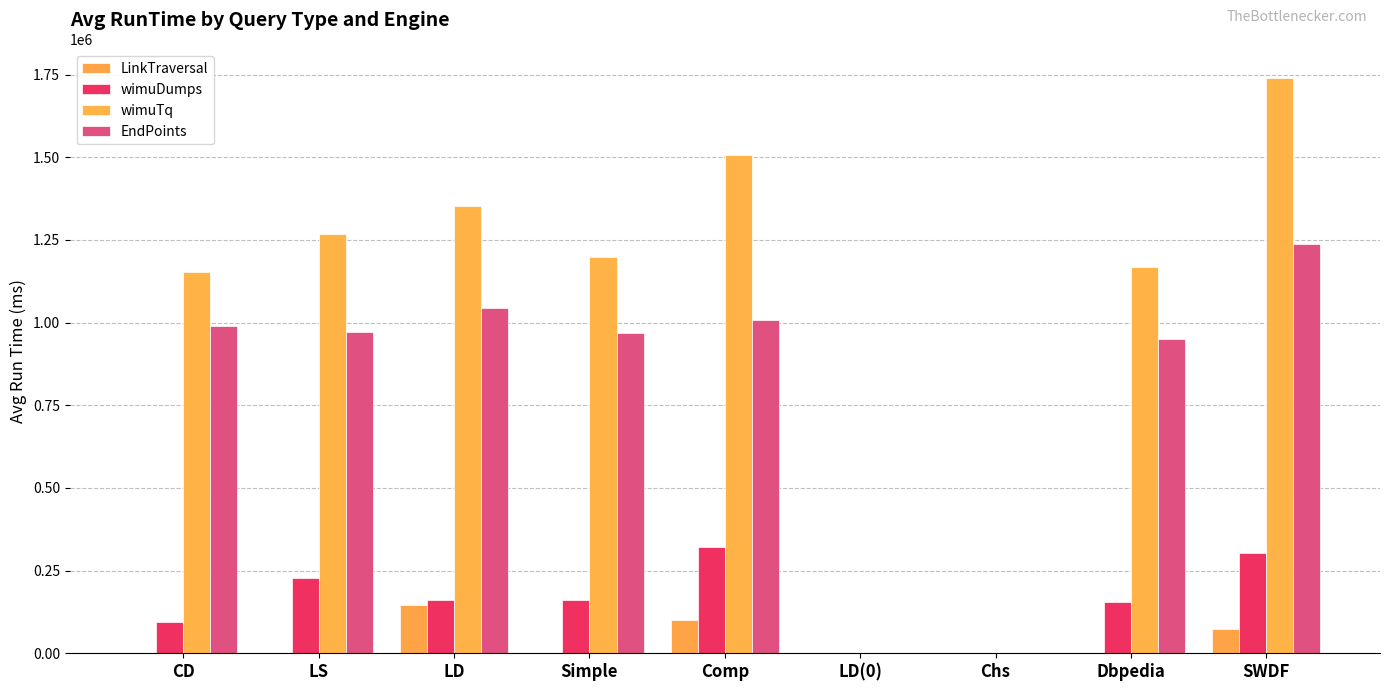

What is the difference between the highest and lowest values at LS?

1266555.1